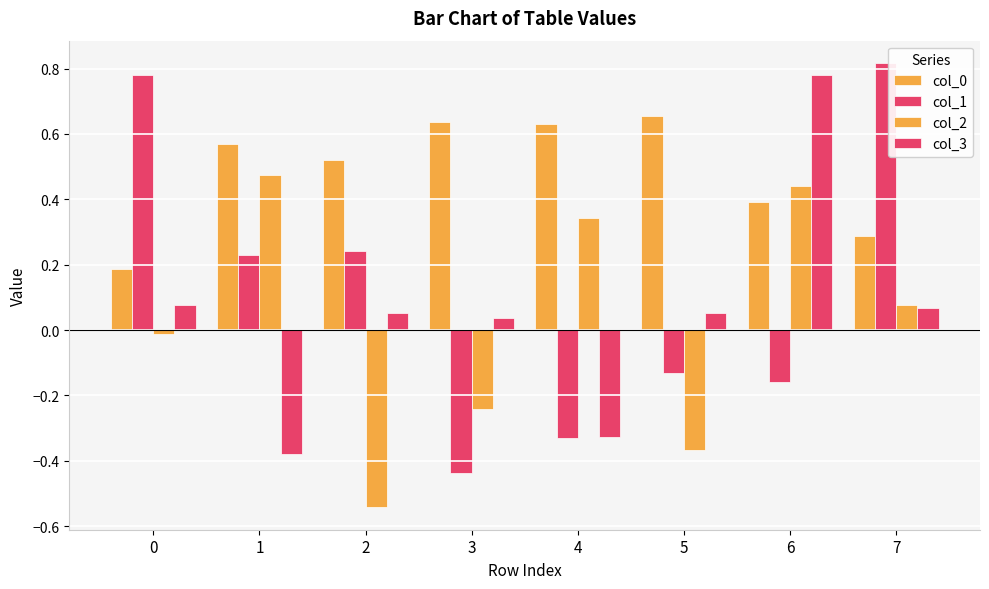

How many bars are there in each group?

4